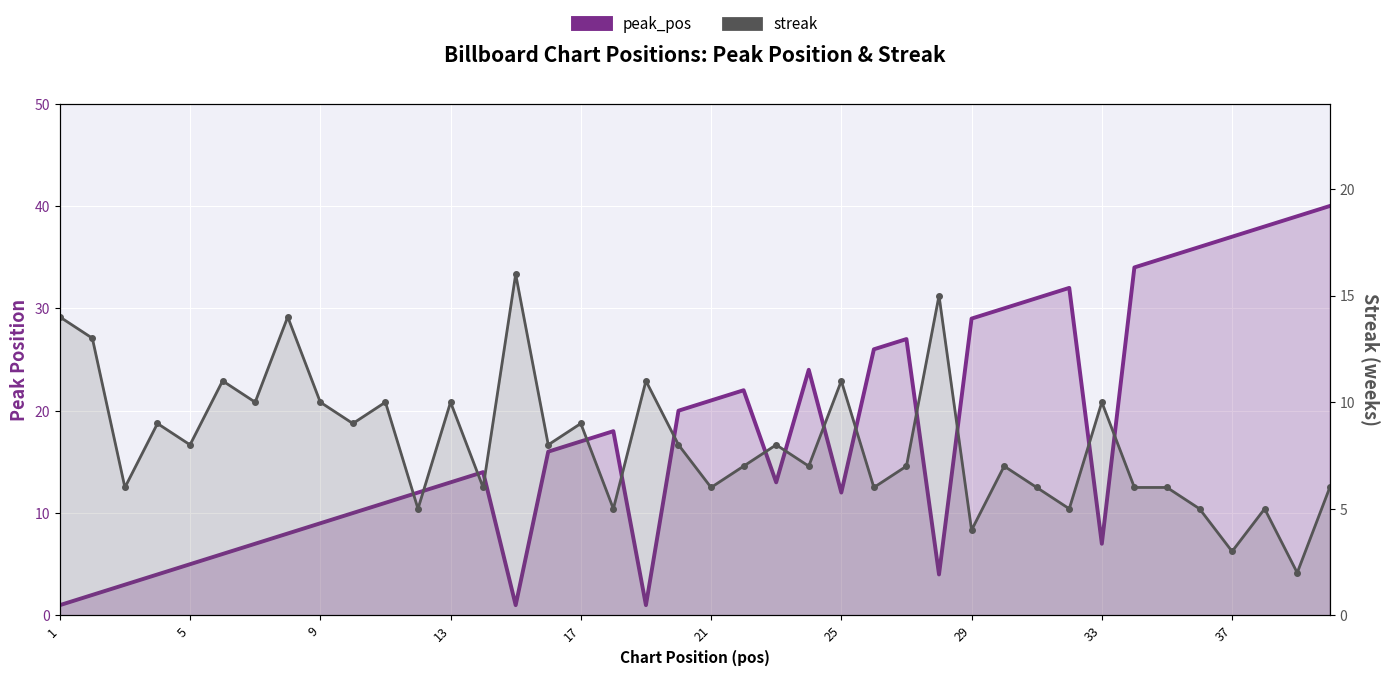

What is the value of the peak_pos point at the 10th from the left?

10